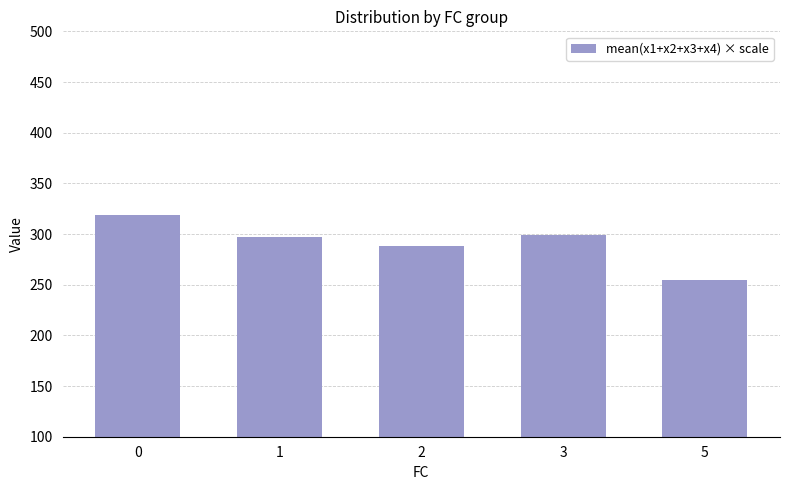

Is it true that the value at 1 is 529.0?

False